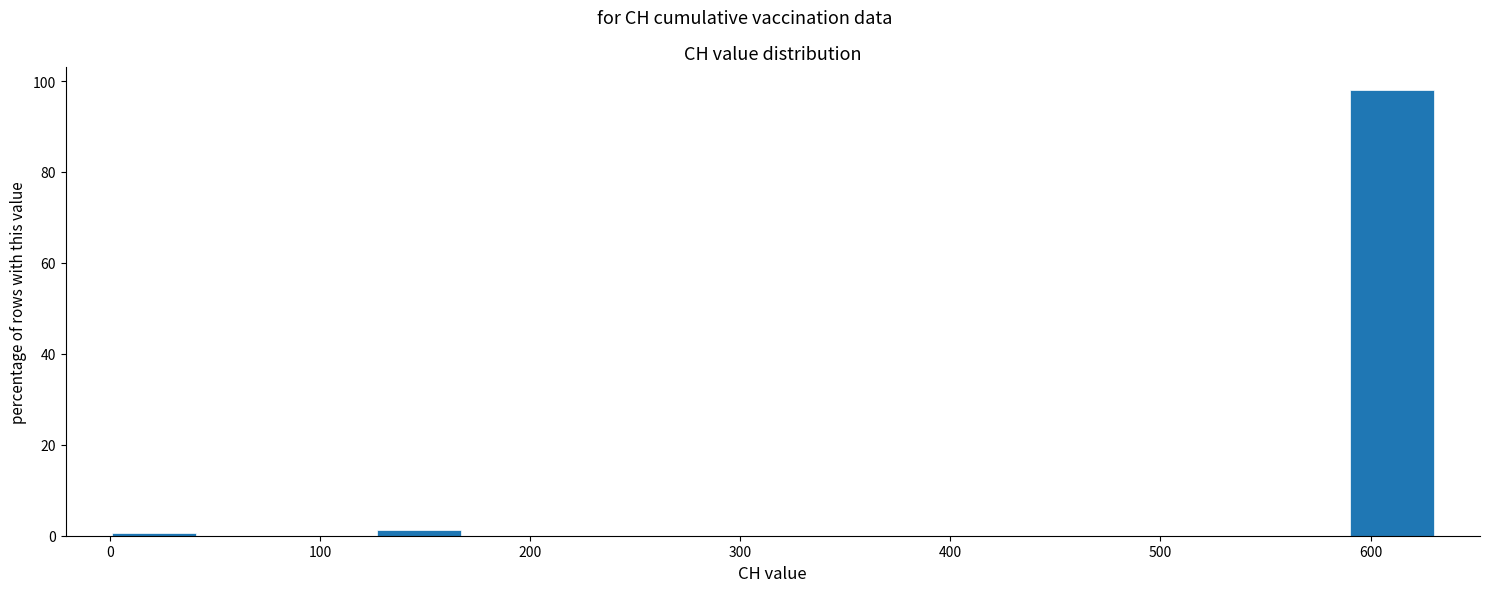

How tall is the bar that spans 590 to 630 on the x-axis? Neither the bar edges nor the heights are printed on the chart, so give them approximately, as read against the axes.

98